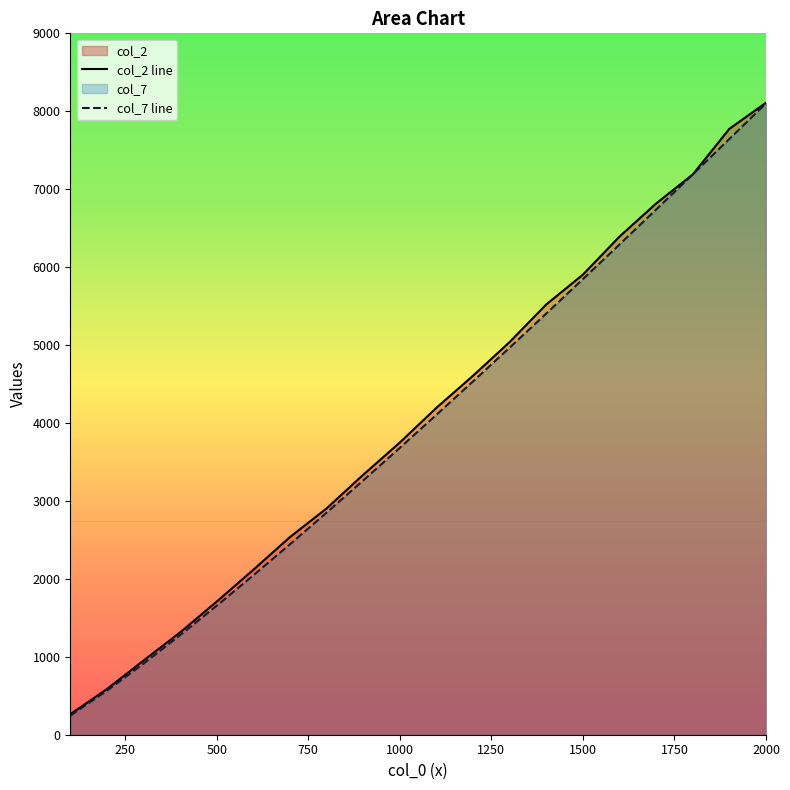

List the series in order of their peak value, highest first.

col_2 line, col_7 line